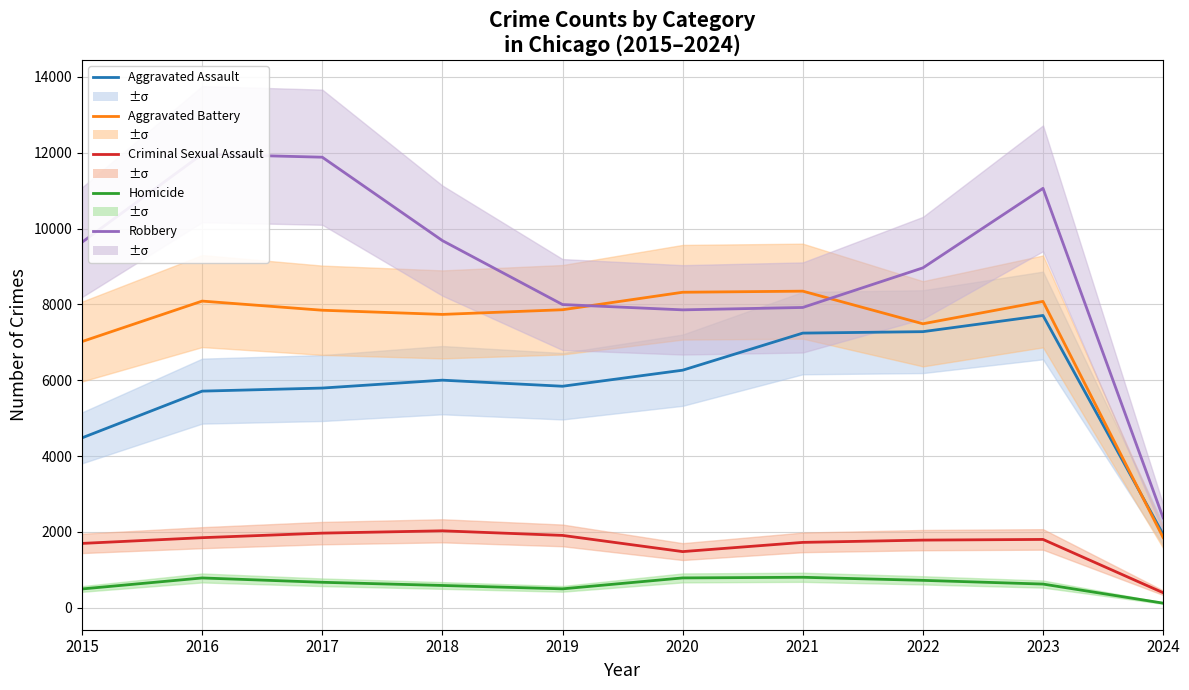

What is the sum of all Aggravated Assault values?

58256